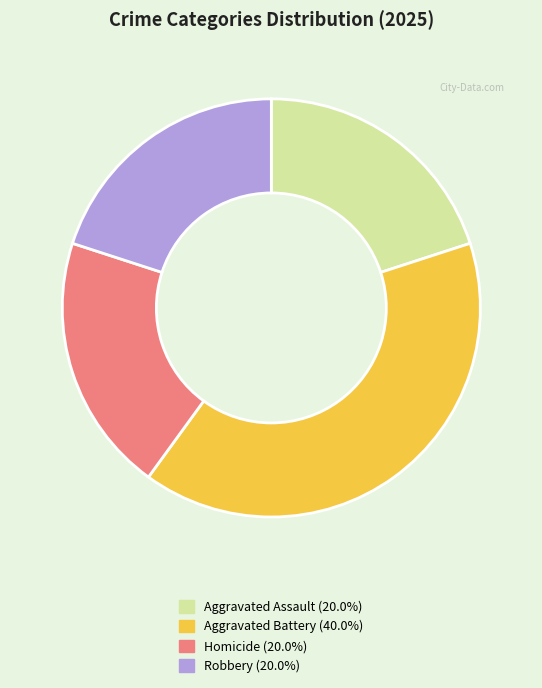

Is there any slice that represents more than half of the pie?

No